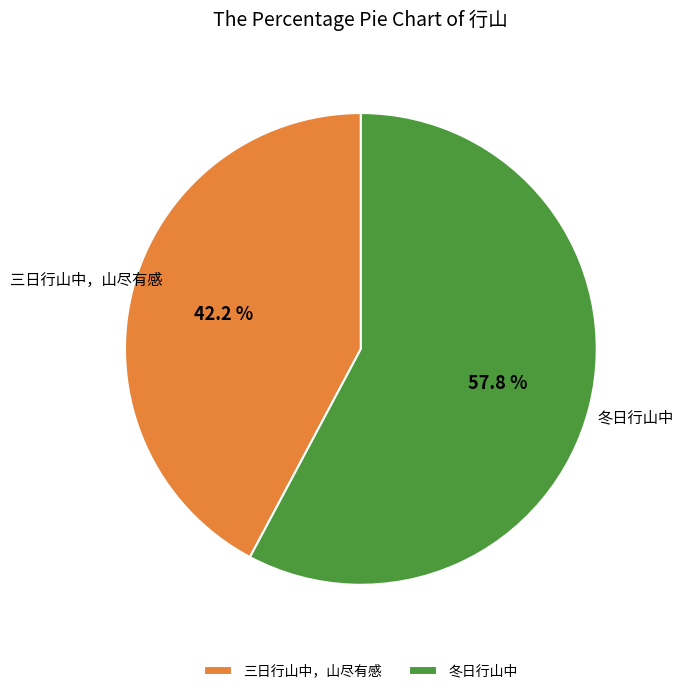

Does 三日行山中，山尽有感 represent more than half of the total?

No